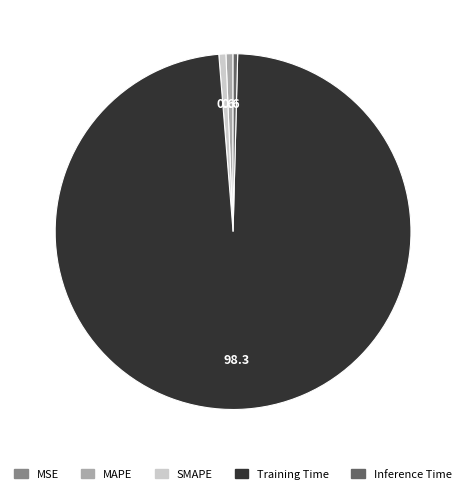

Between Training Time and MAPE, which is larger?

Training Time